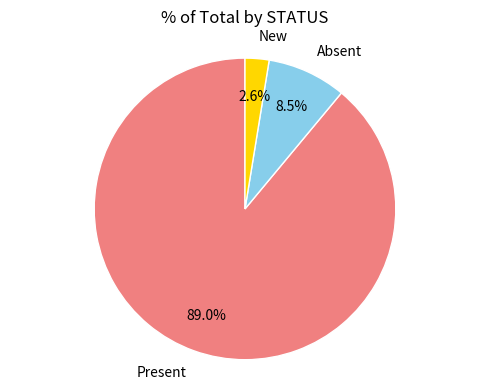

Which has a higher value, Absent or New?

Absent